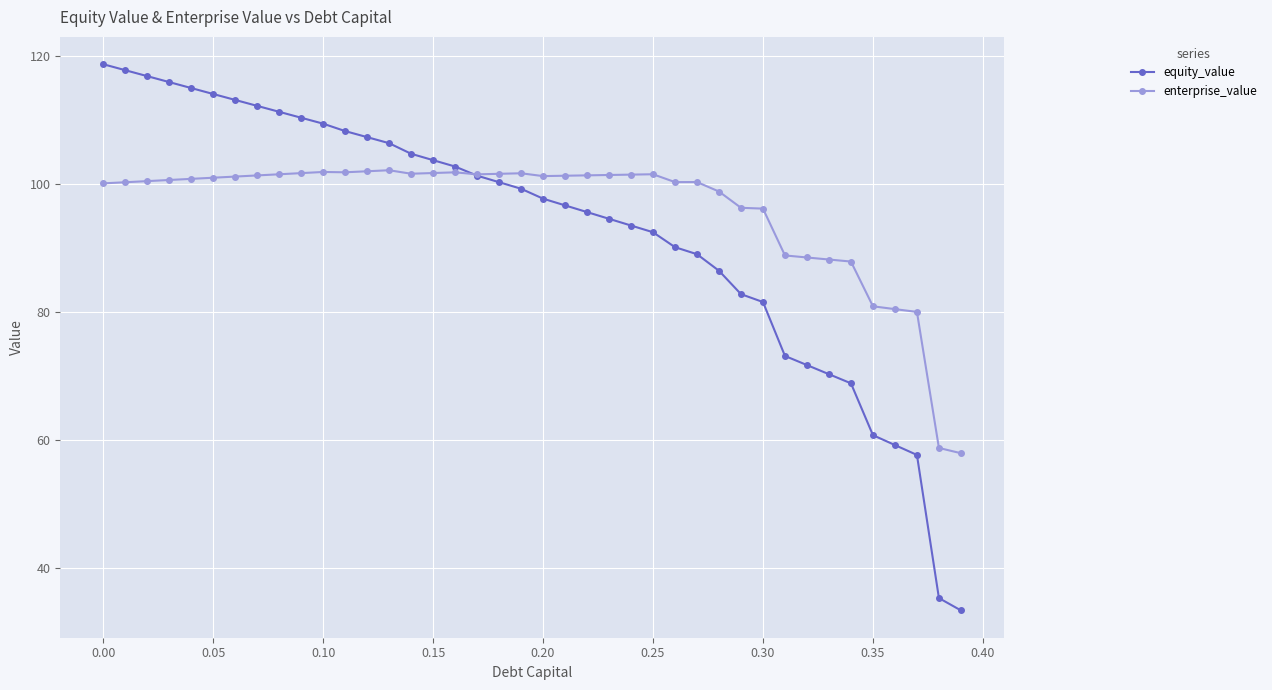

Which series has the widest spread of values?

equity_value